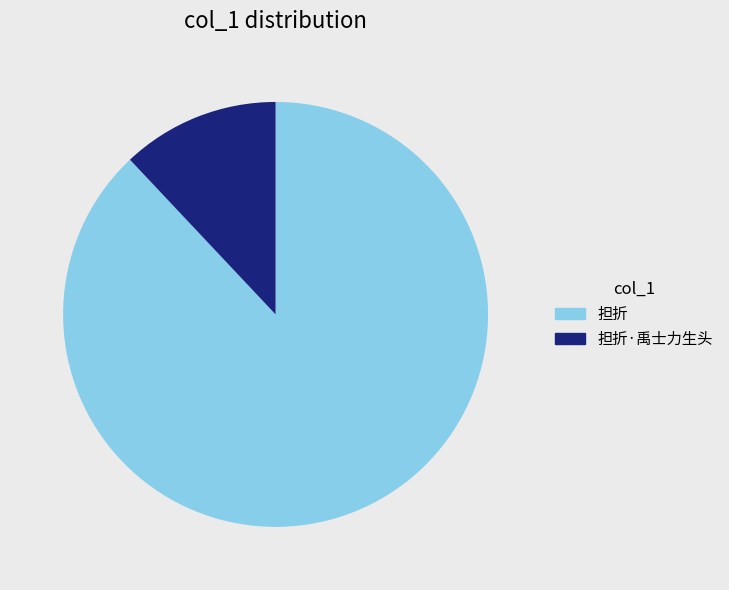

What is the ratio of the value at 担折 to the value at 担折·禹士力生头?

7.3